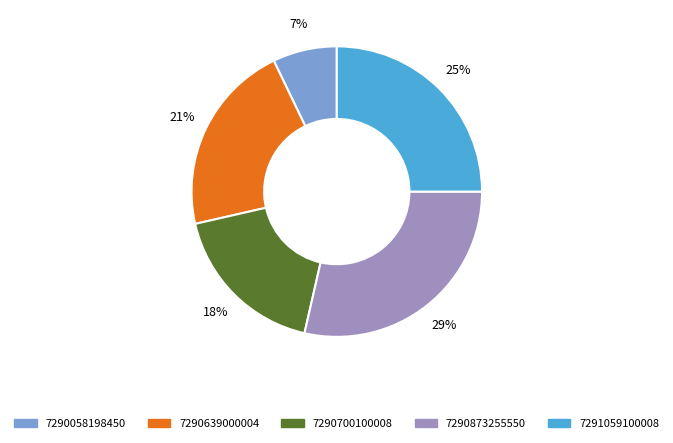

Rank the categories by value from lowest to highest.

7290058198450, 7290700100008, 7290639000004, 7291059100008, 7290873255550